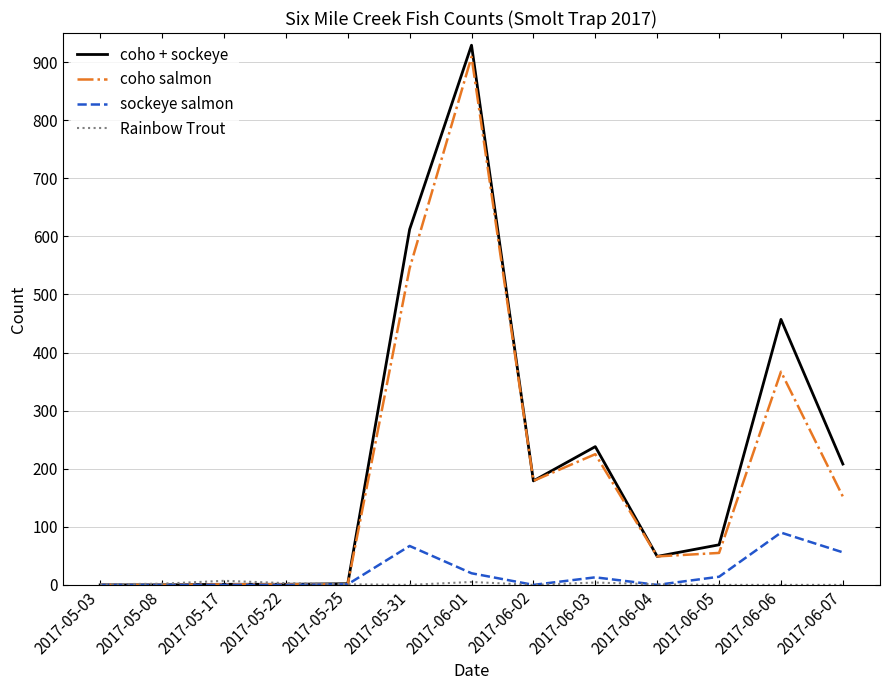

What is the maximum value shown in the chart?

929